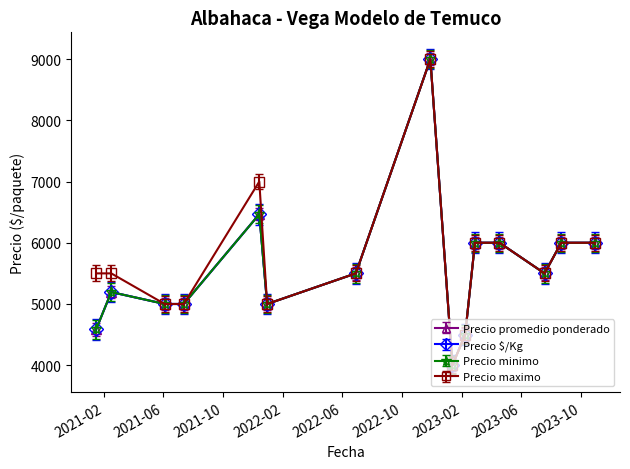

Is this an area chart (filled region under the line)?

No